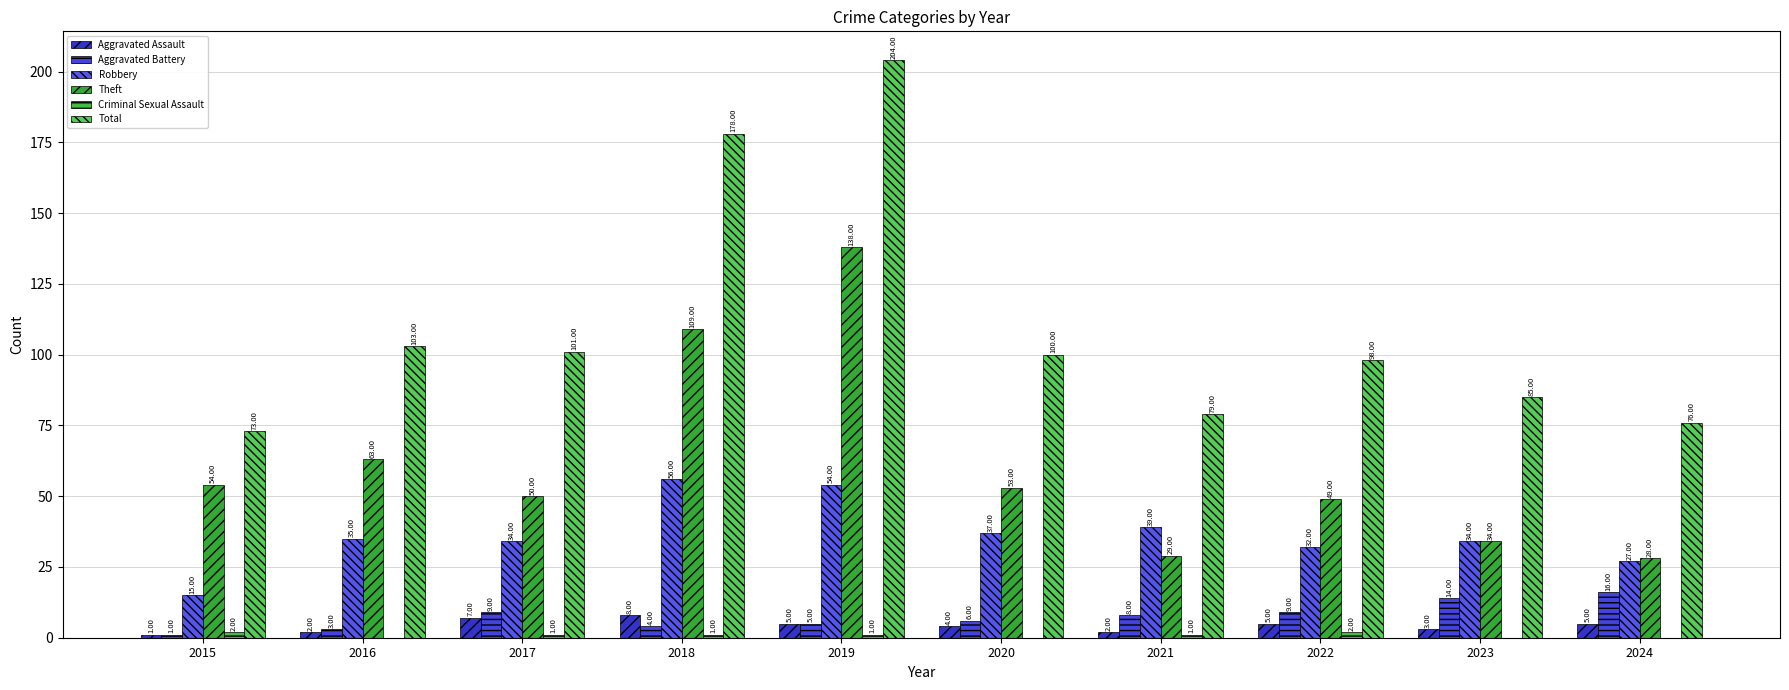

Does the chart contain stacked bars?

No